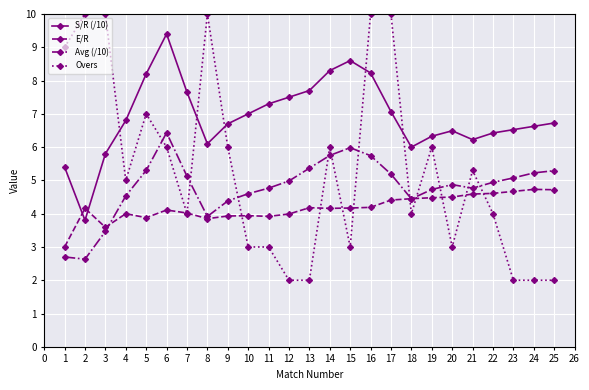

Rank the series at 13 from lowest to highest value.

Overs, E/R, Avg (/10), S/R (/10)